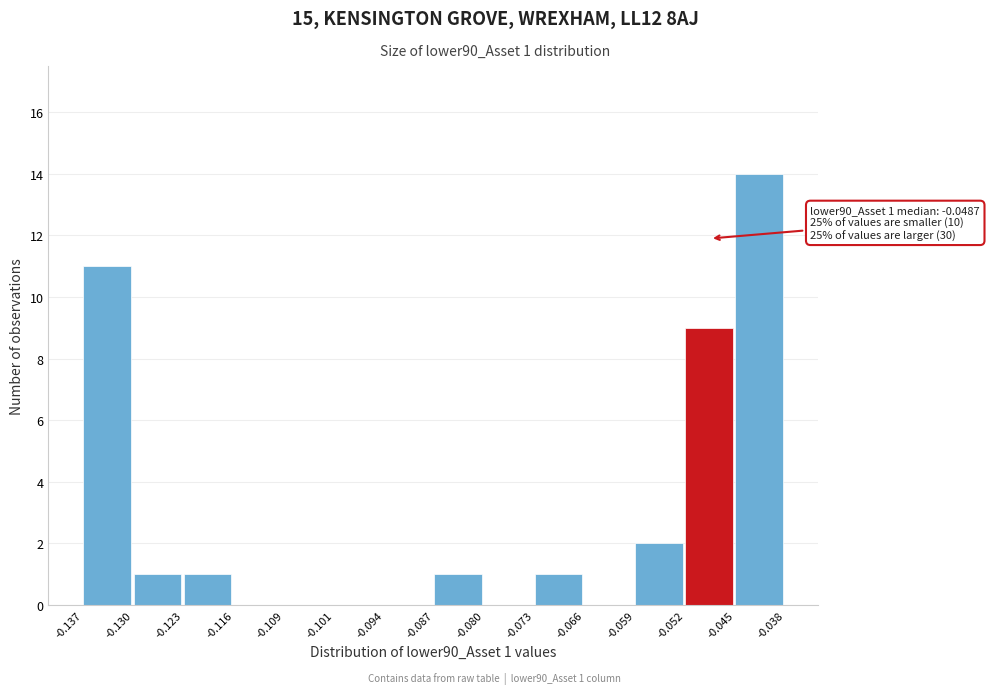

Which range on the x-axis has the tallest bar?

-0.045 to -0.038